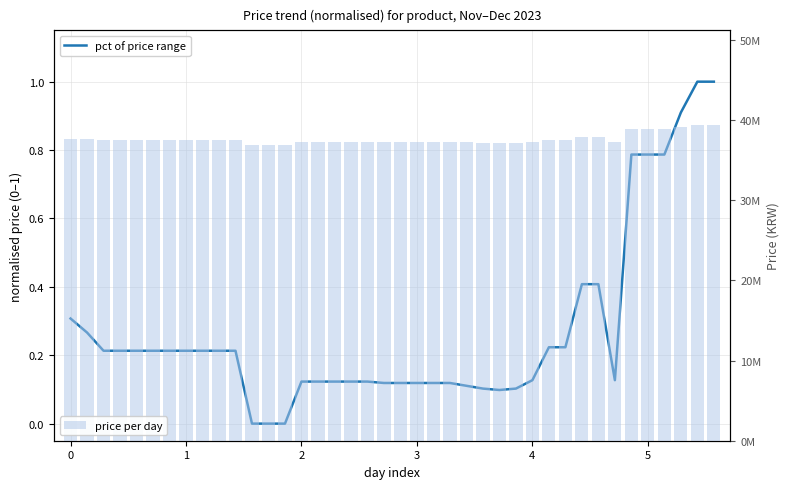

Is the value of price per day at 23 greater than the value of pct of price range at 22?

Yes